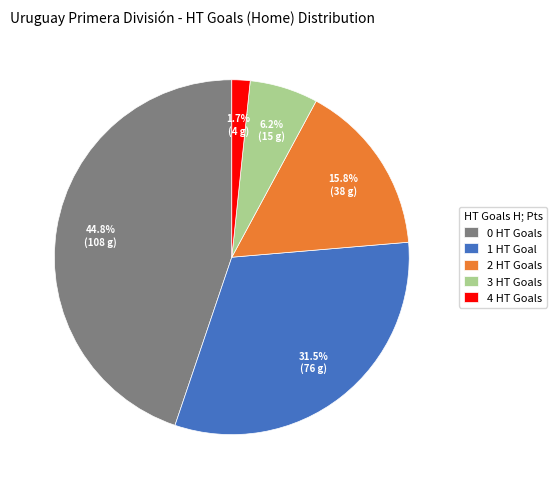

Rank the categories by value from highest to lowest.

0, 1, 2, 3, 4